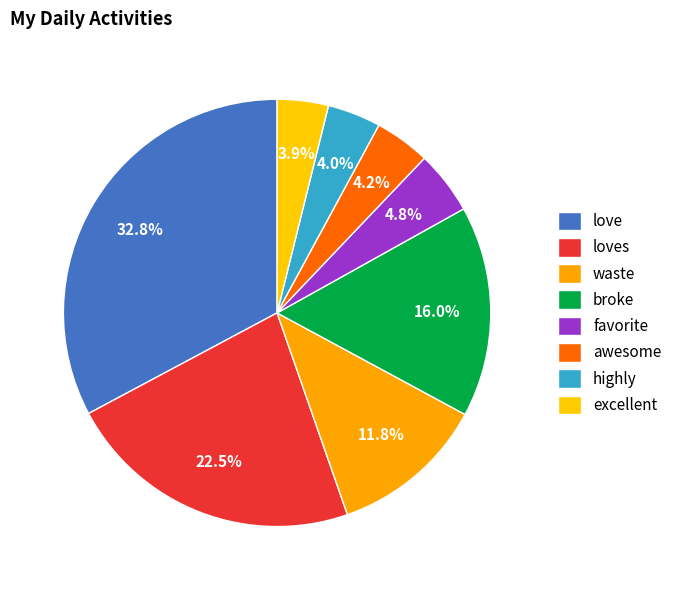

How many slices are in this pie chart?

8